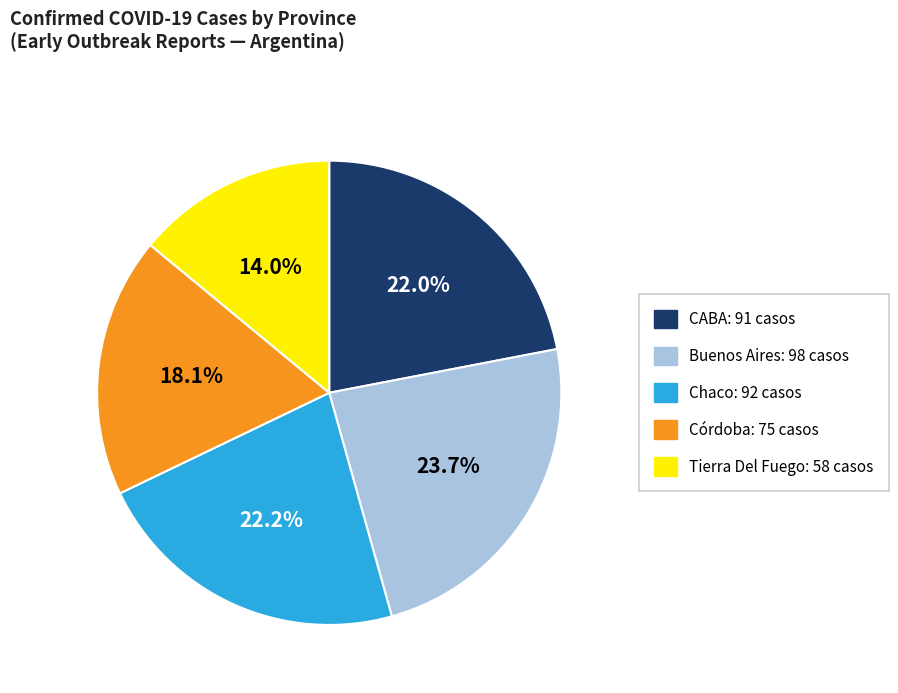

Is CABA the majority of the pie?

No